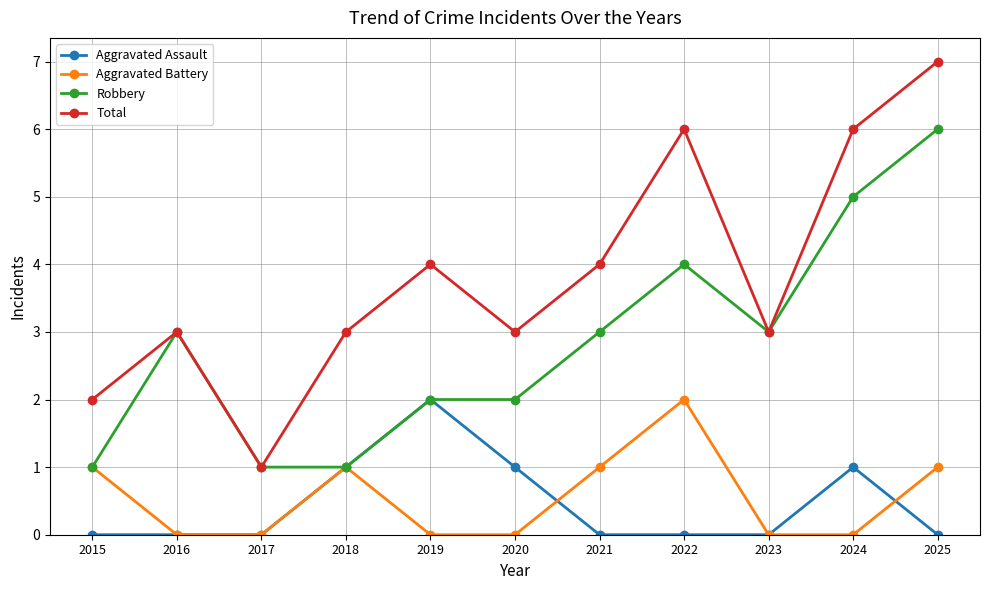

Which series has the largest total across all categories?

Total